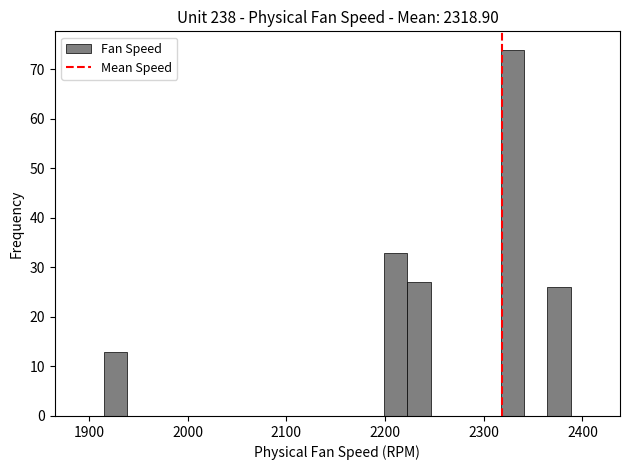

Read against the x-axis, roughly where is the centre of the tallest bar?

2330